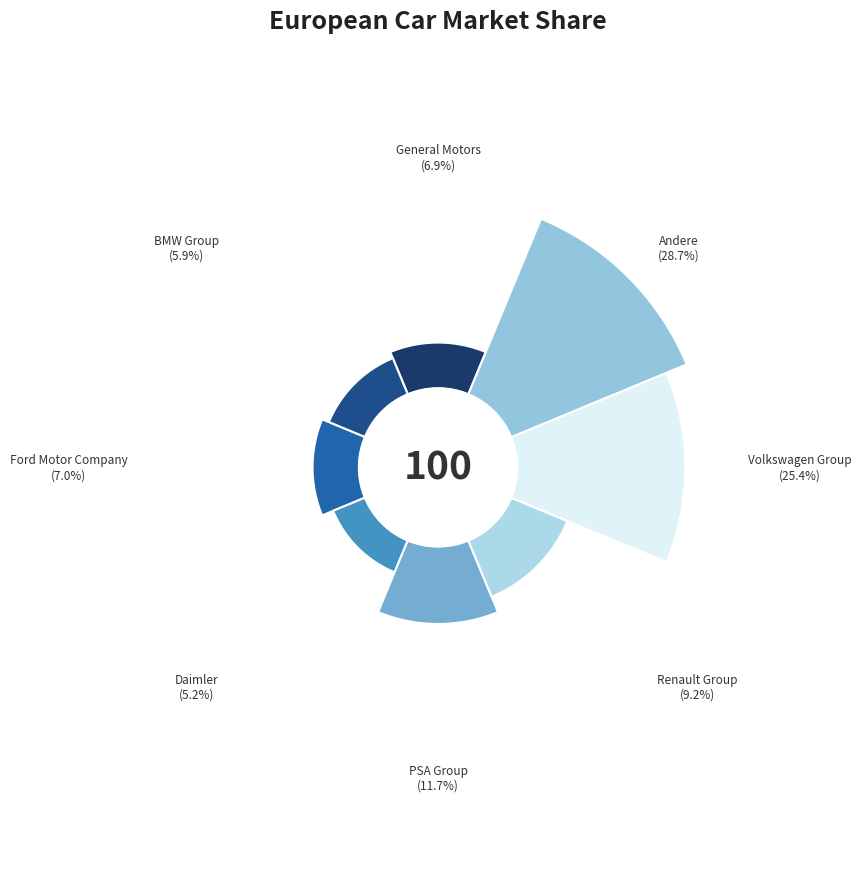

Count the number of slices in the pie.

8